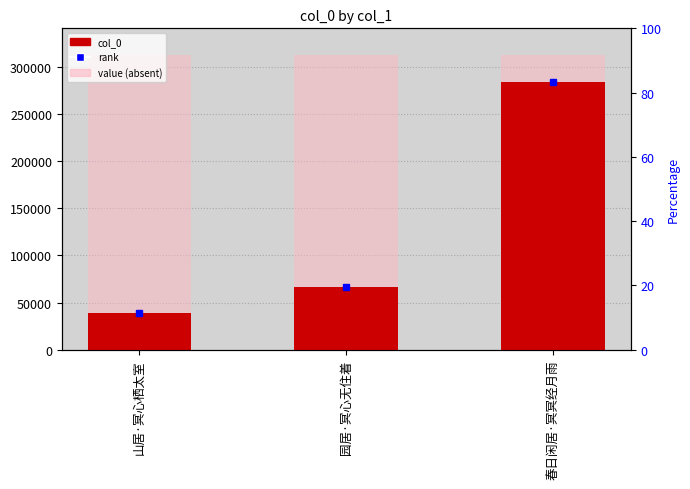

What is the ratio of the value at 园居·冥心无住着 to the value at 春日闲居·冥冥经月雨?

0.2